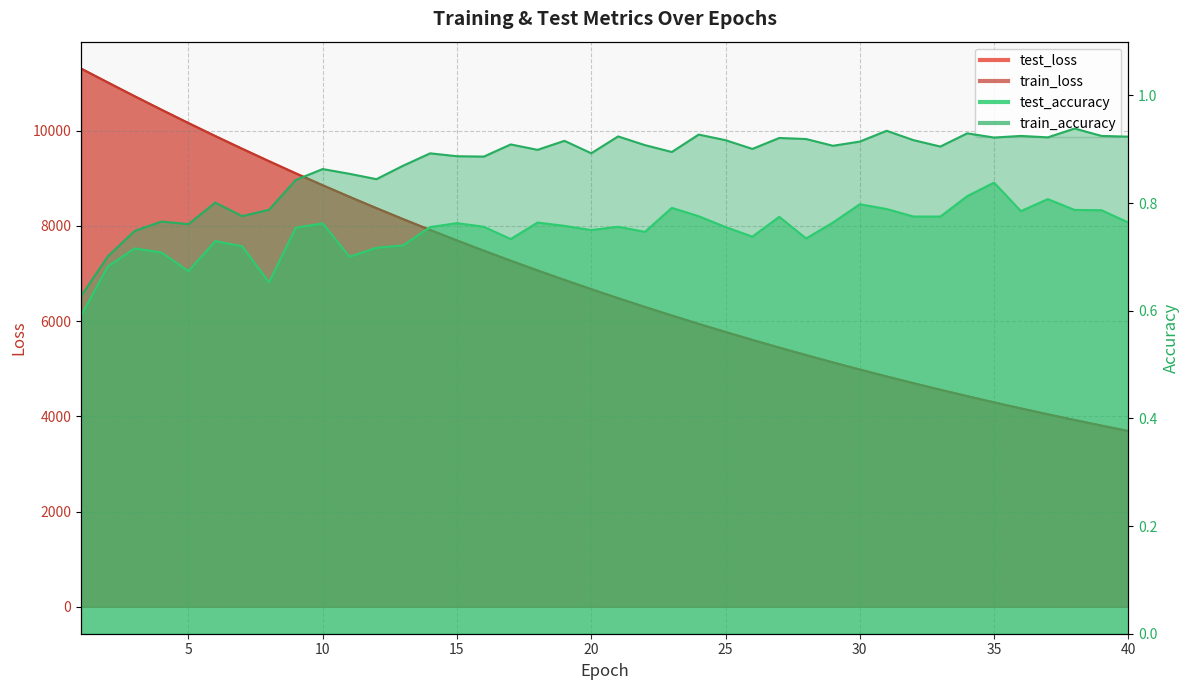

Count the test_accuracy values in the range 0 to 1.

40